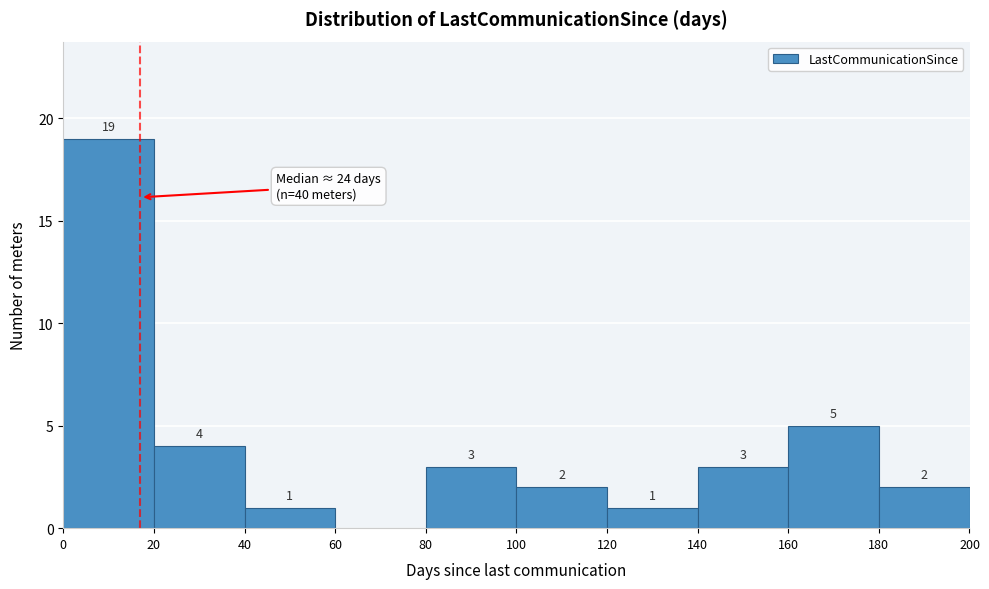

Over which range of the x-axis is the bar tallest?

0 to 20